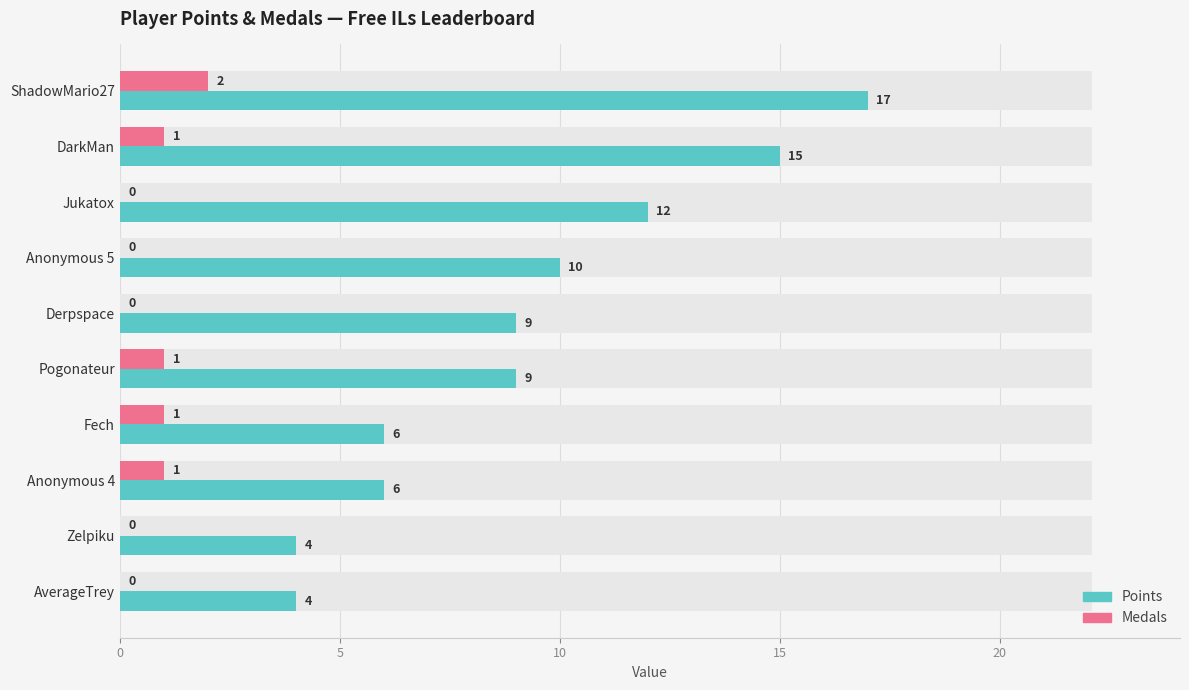

Count the Points values in the range 6 to 12.

6